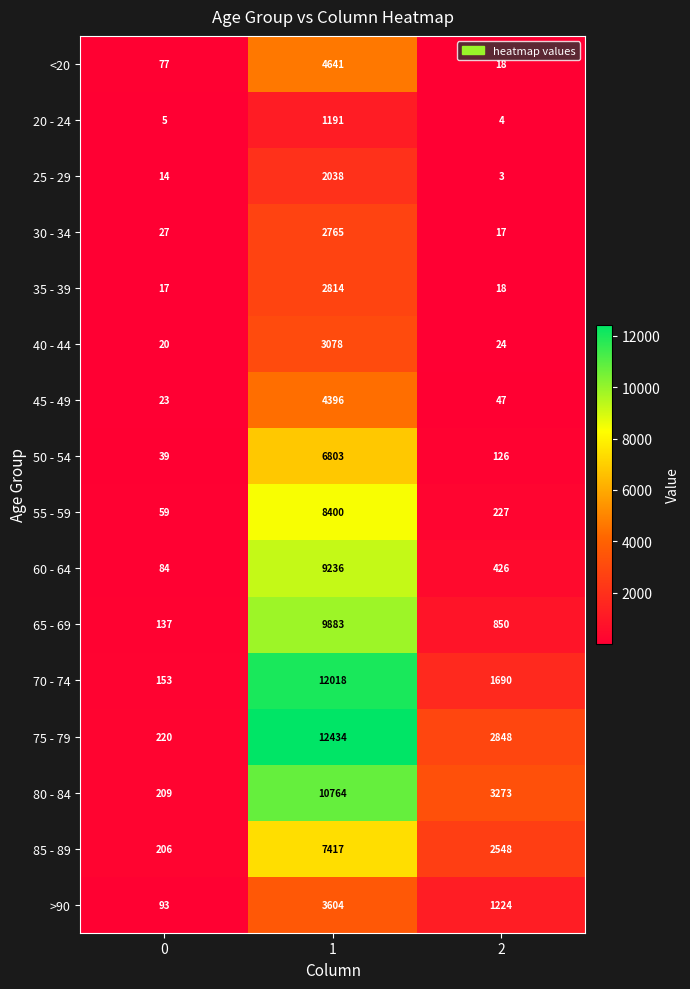

Which series has the widest spread of values?

75 - 79